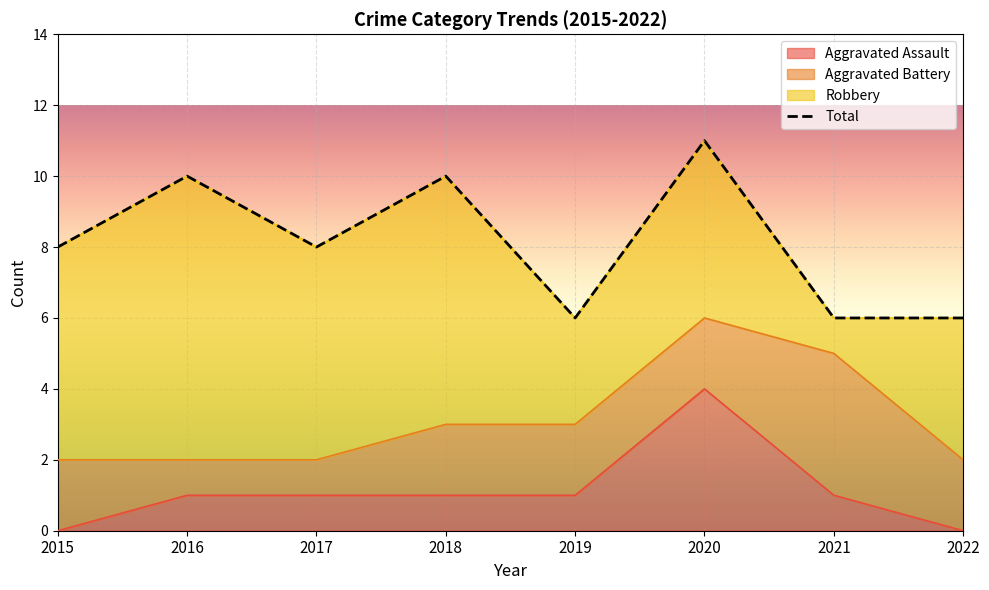

List the labels in order of Total value, smallest first.

2019, 2021, 2022, 2015, 2017, 2016, 2018, 2020